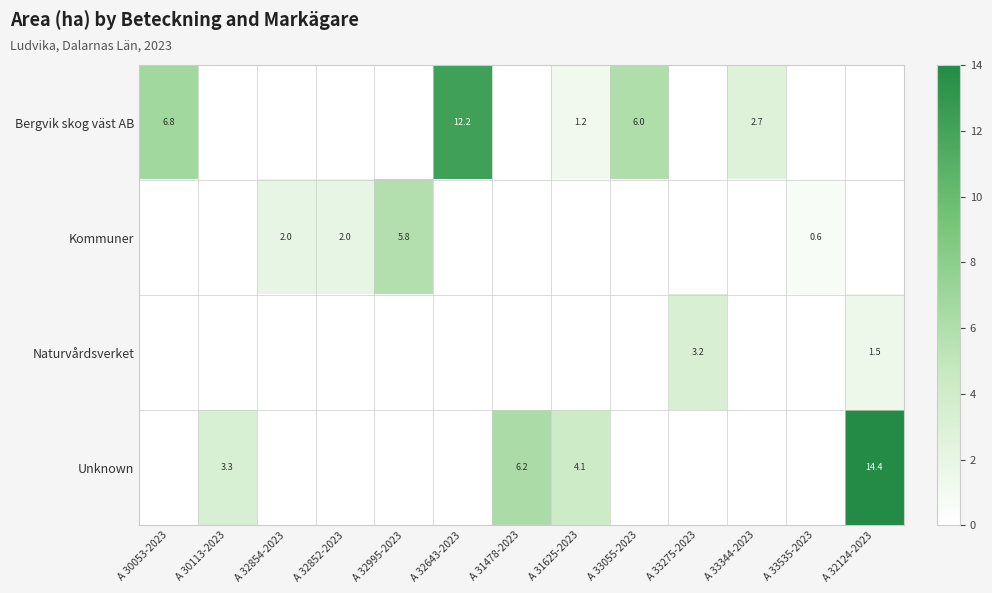

Is the value of Unknown at A 31625-2023 greater than the value of Kommuner at A 32995-2023?

No